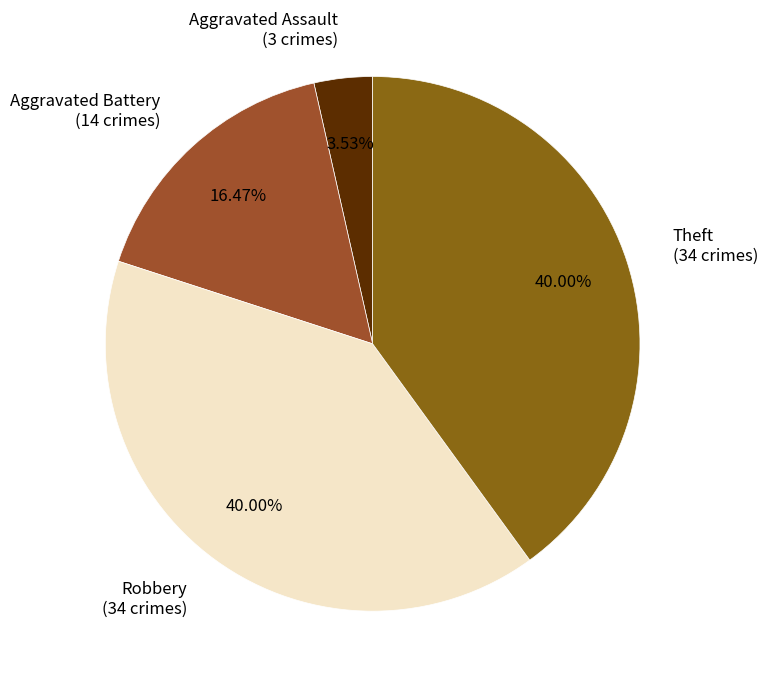

Is the sum of Aggravated Assault (3 crimes) and Theft (34 crimes) greater than half?

No